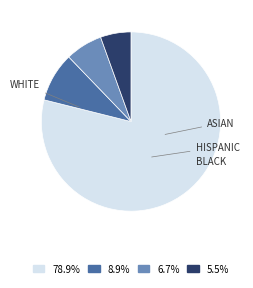

Does 5.5% account for over 50% of the chart?

No